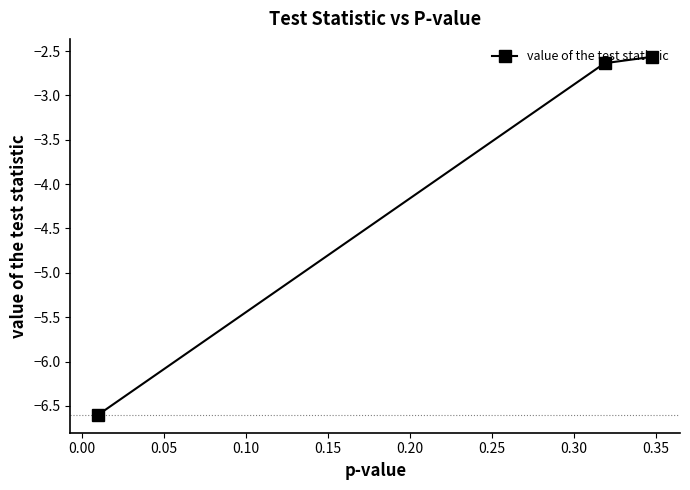

What is the value of the 3rd point from the left?

-2.6